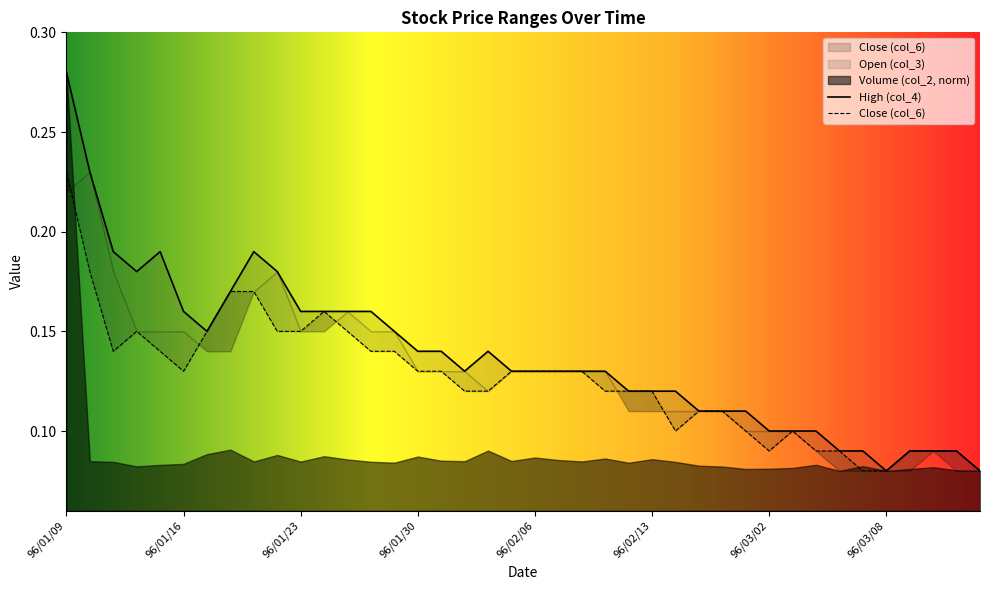

What is the average value of the col_6 series?

0.1